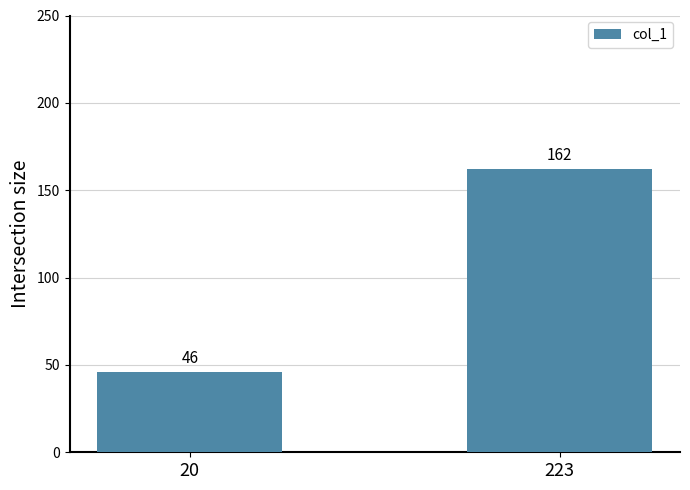

Approximately how many times larger is the value at 223 compared to 20?

3.5